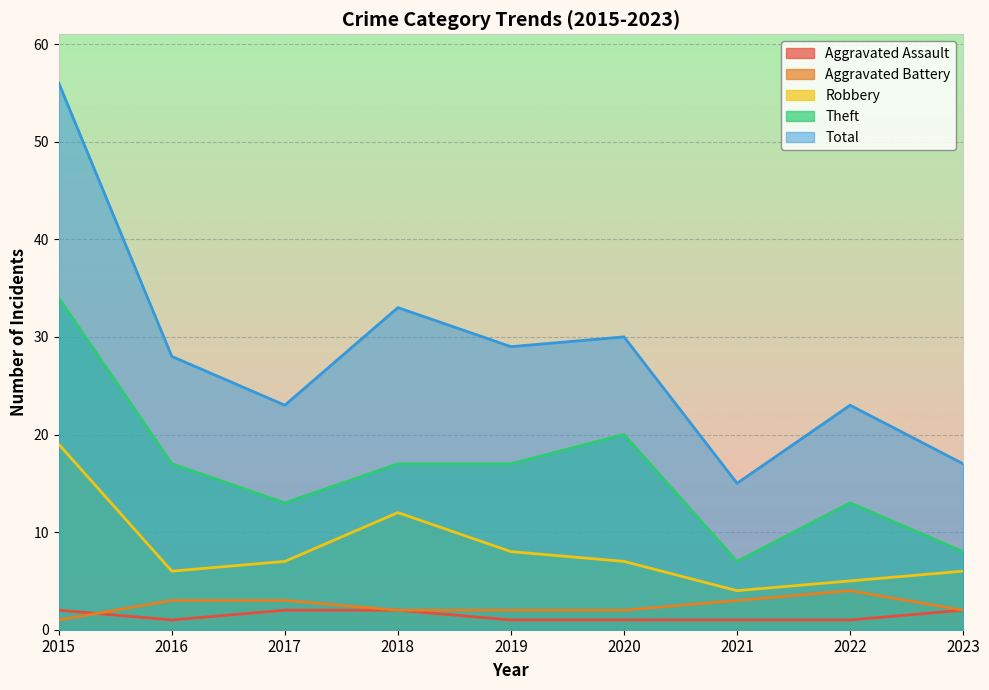

Reading left to right, transcribe all the data shown in this chart.

Aggravated Assault: 2015=2	2016=1	2017=2	2018=2	2019=1	2020=1	2021=1	2022=1	2023=2
Aggravated Battery: 2015=1	2016=3	2017=3	2018=2	2019=2	2020=2	2021=3	2022=4	2023=2
Robbery: 2015=19	2016=6	2017=7	2018=12	2019=8	2020=7	2021=4	2022=5	2023=6
Theft: 2015=34	2016=17	2017=13	2018=17	2019=17	2020=20	2021=7	2022=13	2023=8
Total: 2015=56	2016=28	2017=23	2018=33	2019=29	2020=30	2021=15	2022=23	2023=17